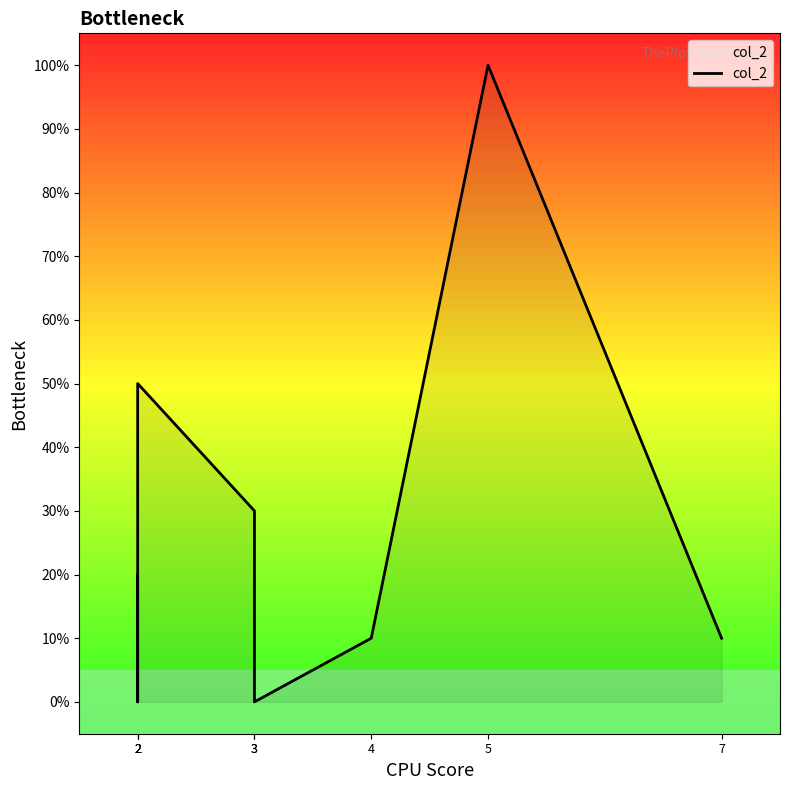

How many data points does each series have?

8